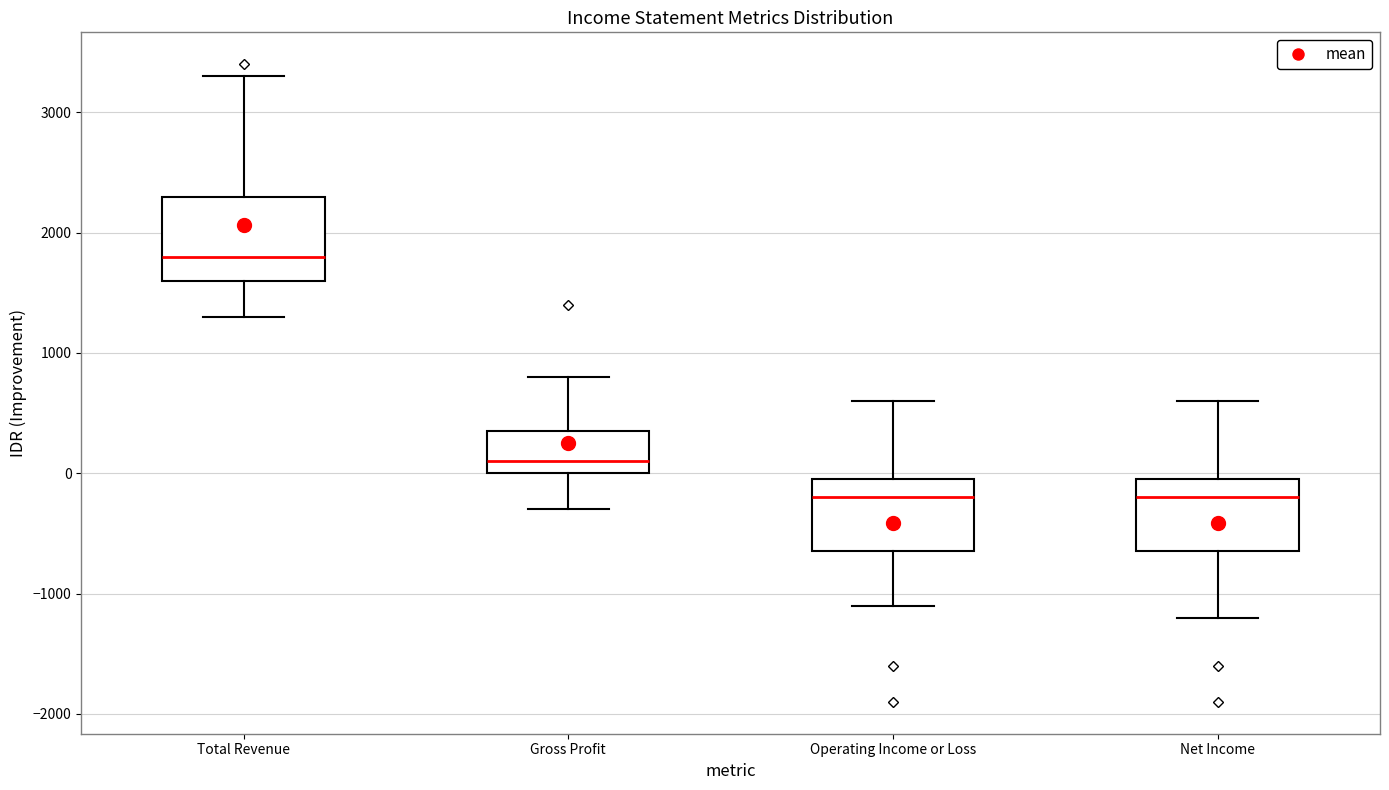

Which box is the tallest, from its lower edge to its upper edge?

Total Revenue